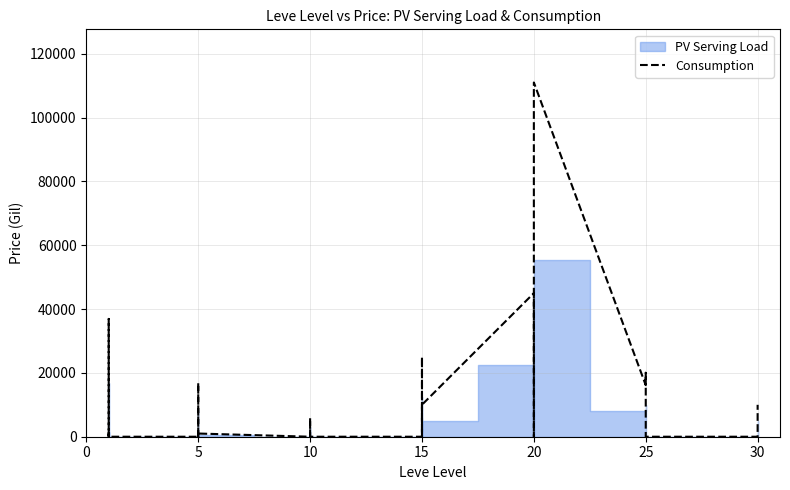

Reading left to right, extract all data points from this chart.

1434.4	0.0	36906.4	0.0	0.0	0.0	16855.0	990.0	0.0	1000.0	0.0	0.0	5857.0	987.0	0.0	0.0	25000.0	0.0	10018.0	45000.0	0.0	0.0	111000.0	16154.1	20029.0	0.0	0.0	0.0	6000.0	10000.0